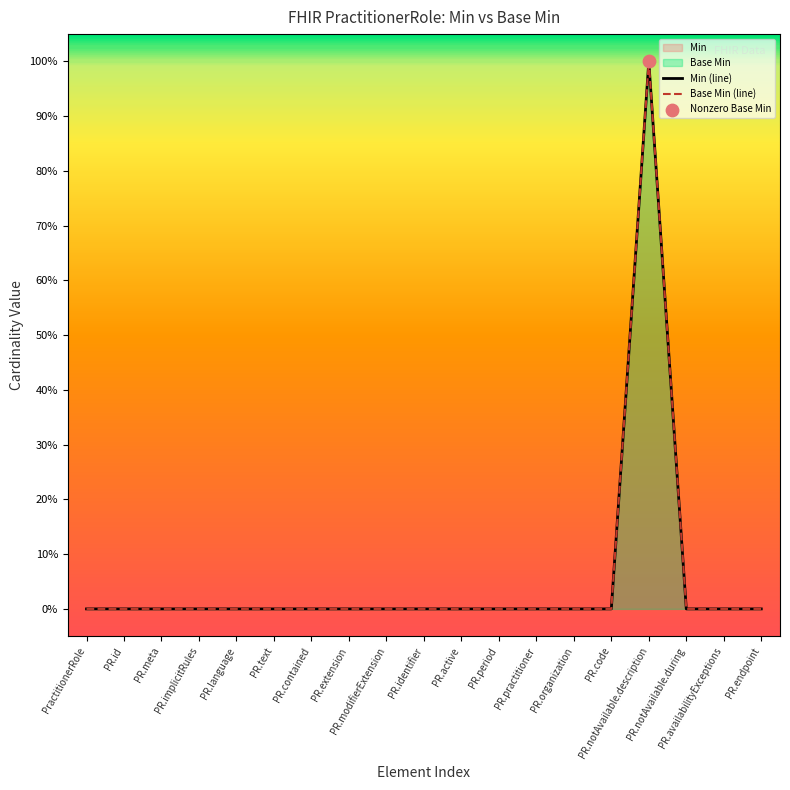

Which series contains the lowest Y value?

Min (line)